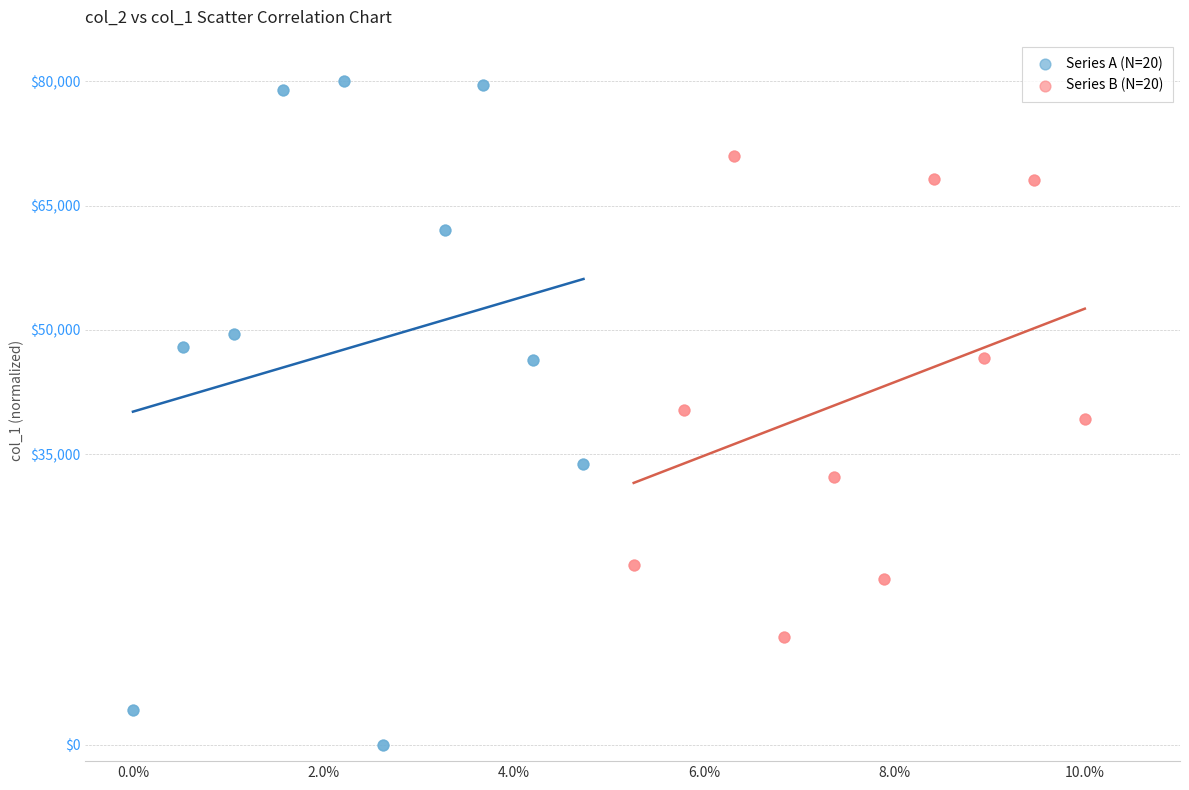

Which series has the largest Y range (max minus min)?

Series A (N=20)